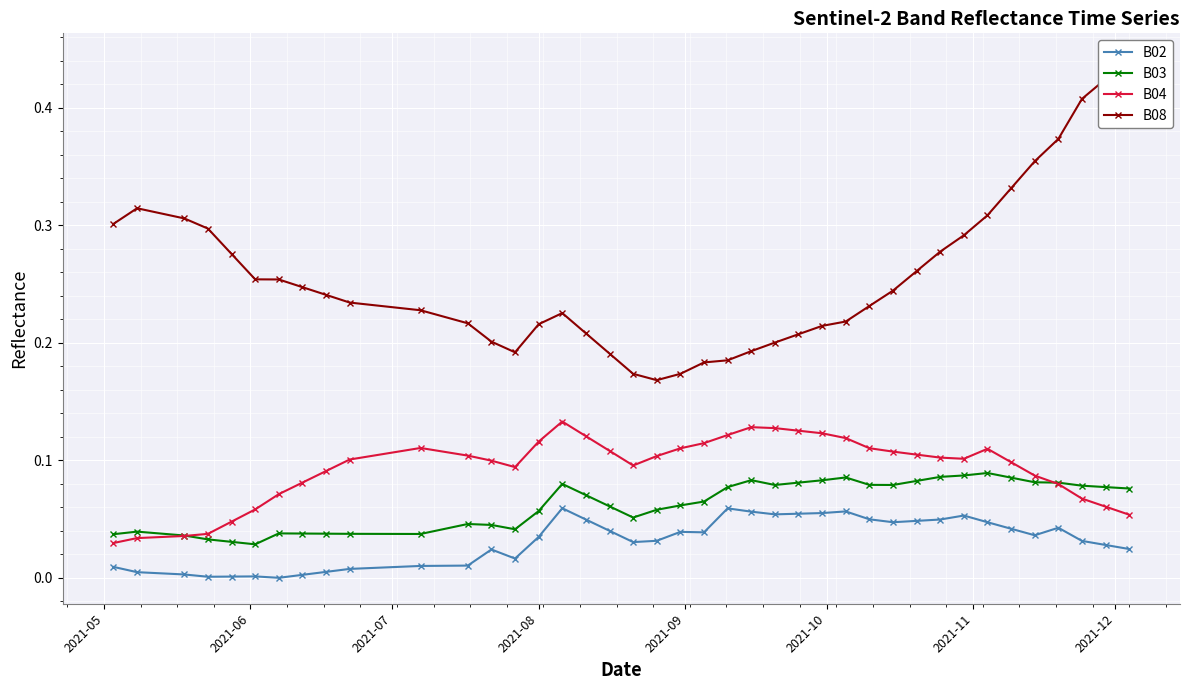

True or false: B02 and B04 intersect in this chart.

False